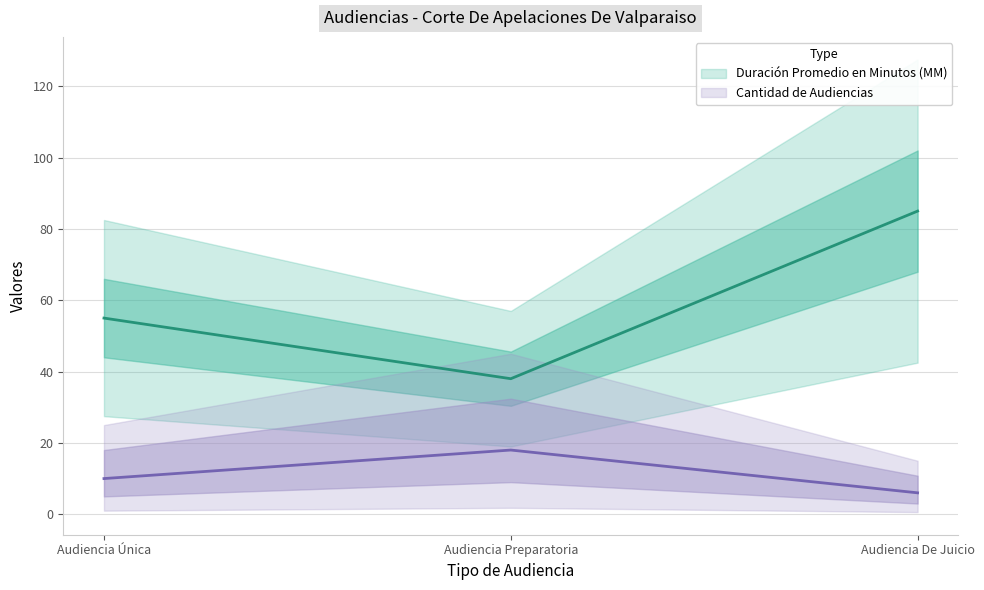

Between Audiencia Preparatoria and Audiencia De Juicio, which series saw the biggest shift?

Duración Promedio en Minutos (MM)